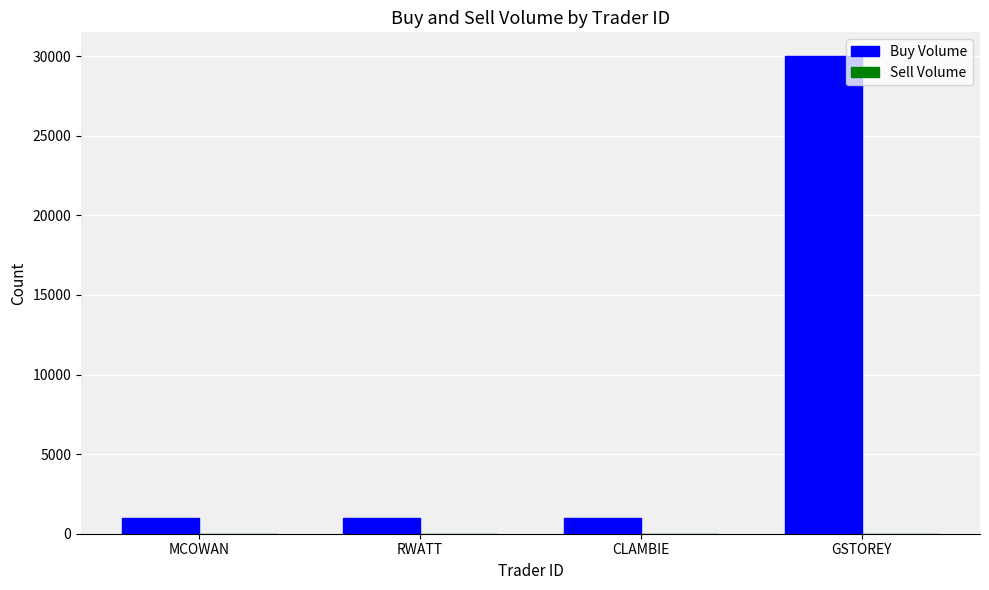

Reading left to right, transcribe all the data shown in this chart.

1000	1000	1000	30000